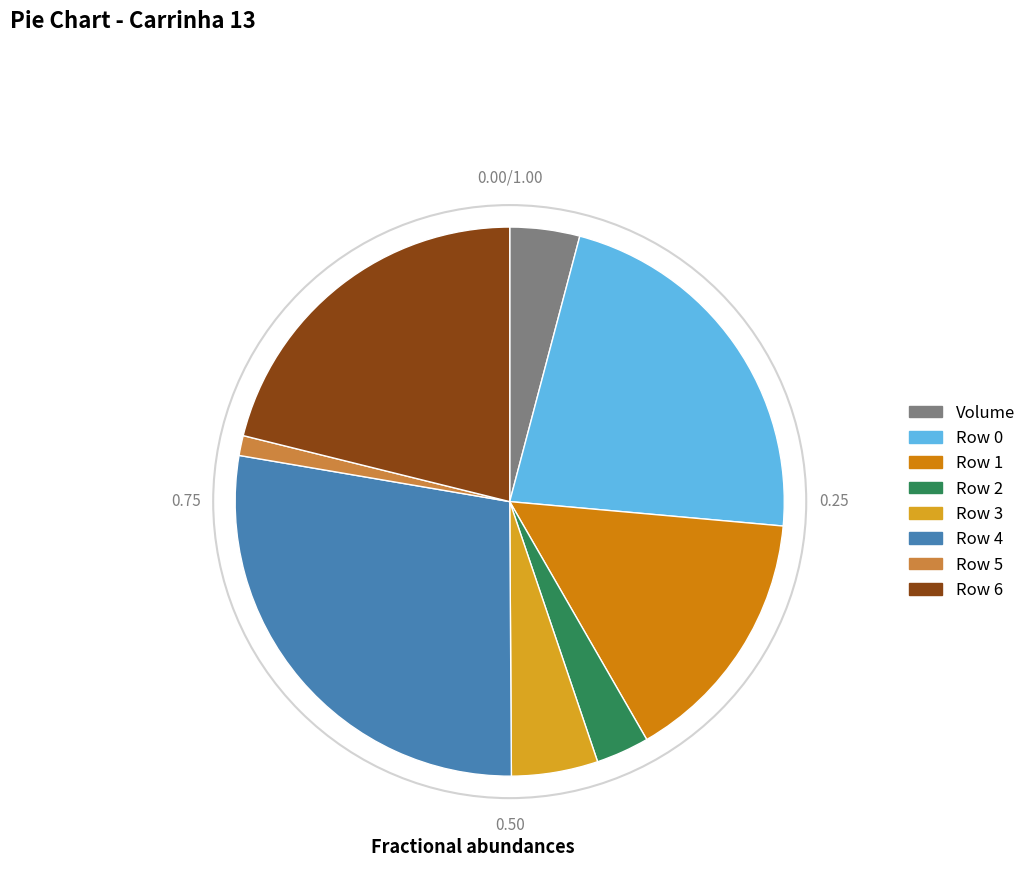

Does any single category account for the majority?

No